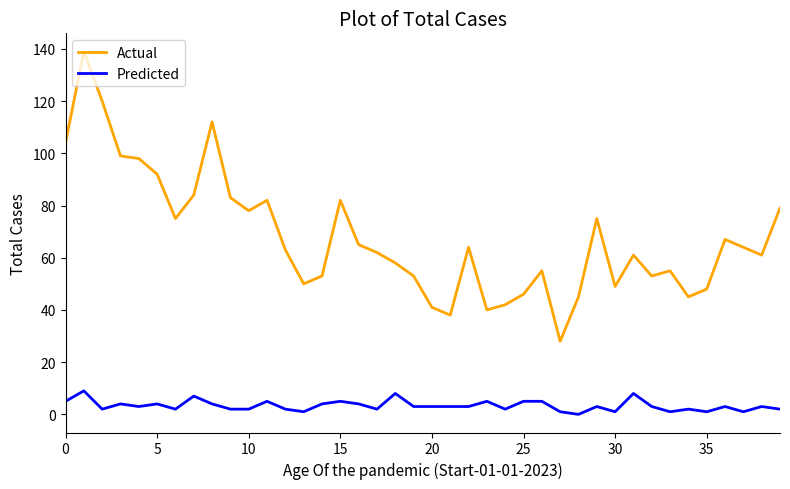

List the series in order of their peak value, lowest first.

Predicted, Actual